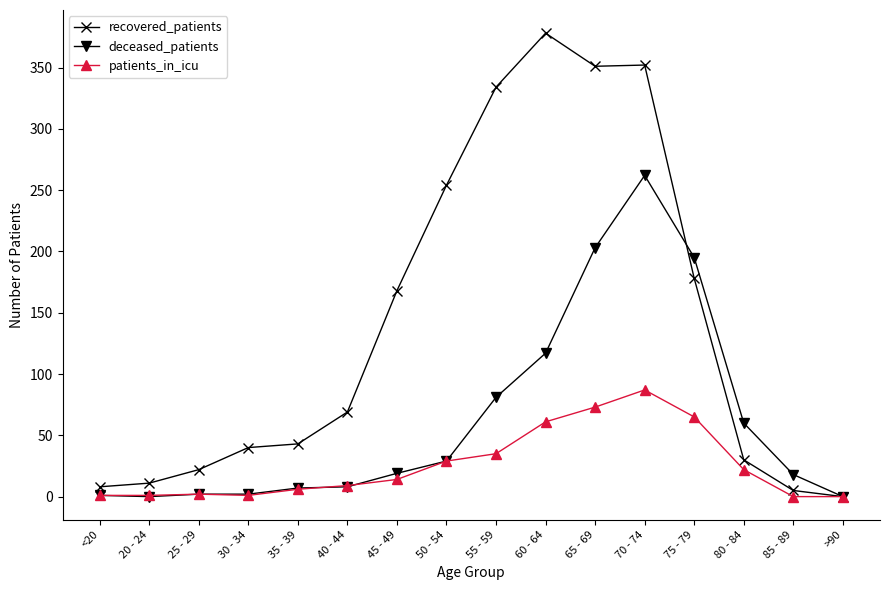

List the series in order of their peak value, highest first.

recovered_patients, deceased_patients, patients_in_icu